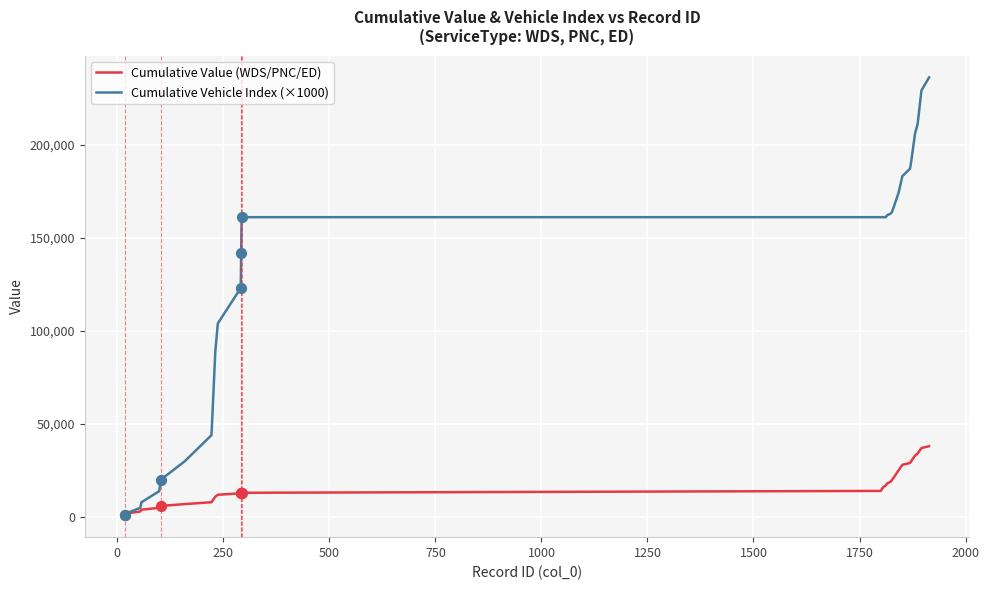

Which series has the largest total across all categories?

Cumulative Vehicle Index (×1000)